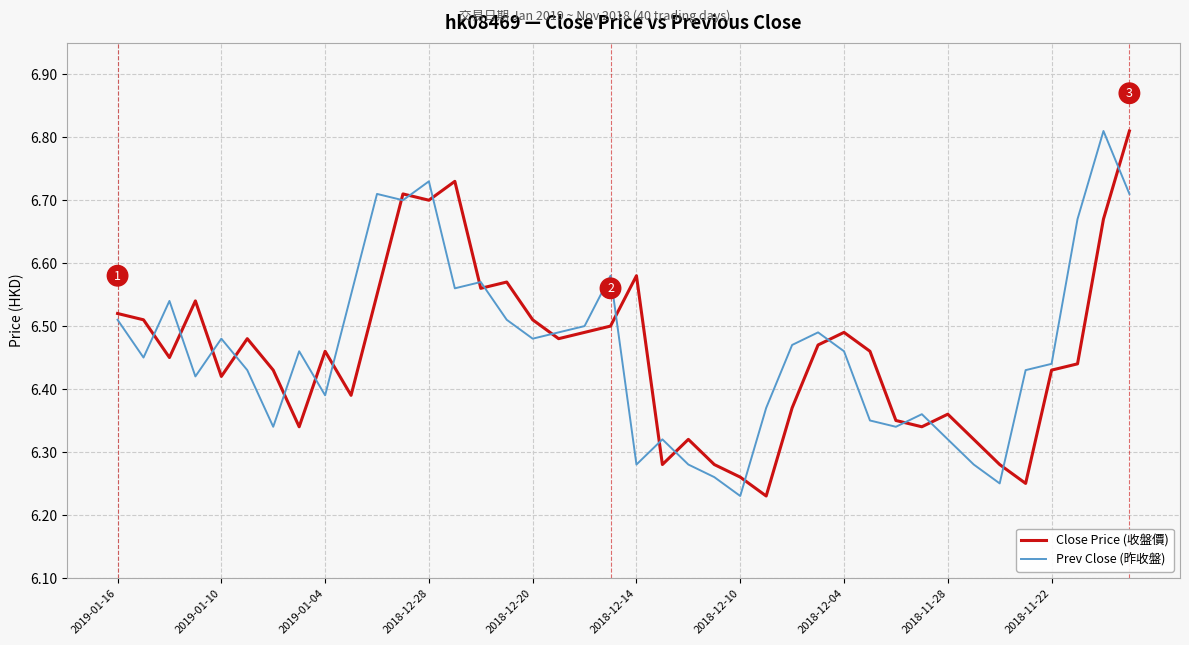

At how many categories does at least one series exceed 6?

40